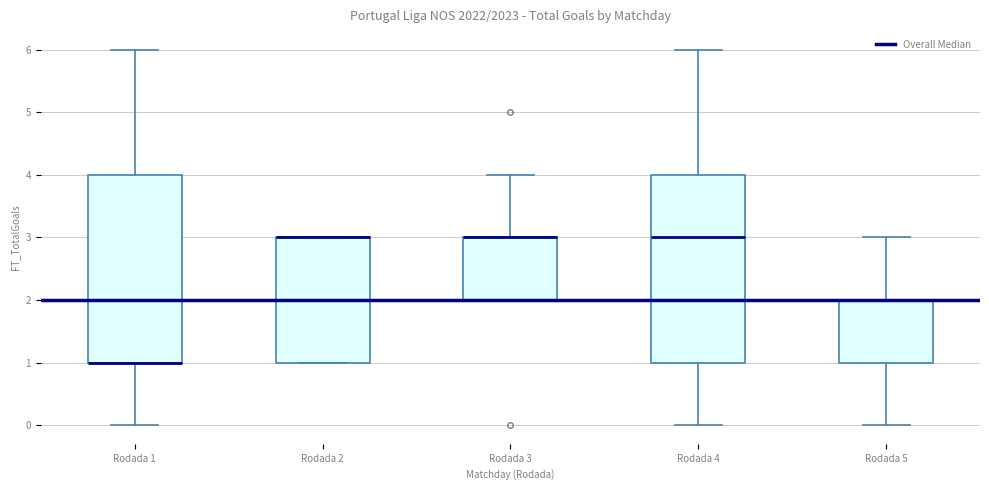

Reading left to right, transcribe this box plot: for each box, give where its median line is, the range the box spans, and where its two whiskers end, as read against the y-axis. The values are not printed on the chart, so give them approximately, as read against the axis.

Rodada 1: median 1 (drawn on the box's lower edge), box 1 to 4, whiskers 0 to 6
Rodada 2: median 3 (drawn on the box's upper edge), box 1 to 3, whiskers 1 to 3
Rodada 3: median 3 (drawn on the box's upper edge), box 2 to 3, whiskers 2 to 4
Rodada 4: median 3, box 1 to 4, whiskers 0 to 6
Rodada 5: median 2 (drawn on the box's upper edge), box 1 to 2, whiskers 0 to 3